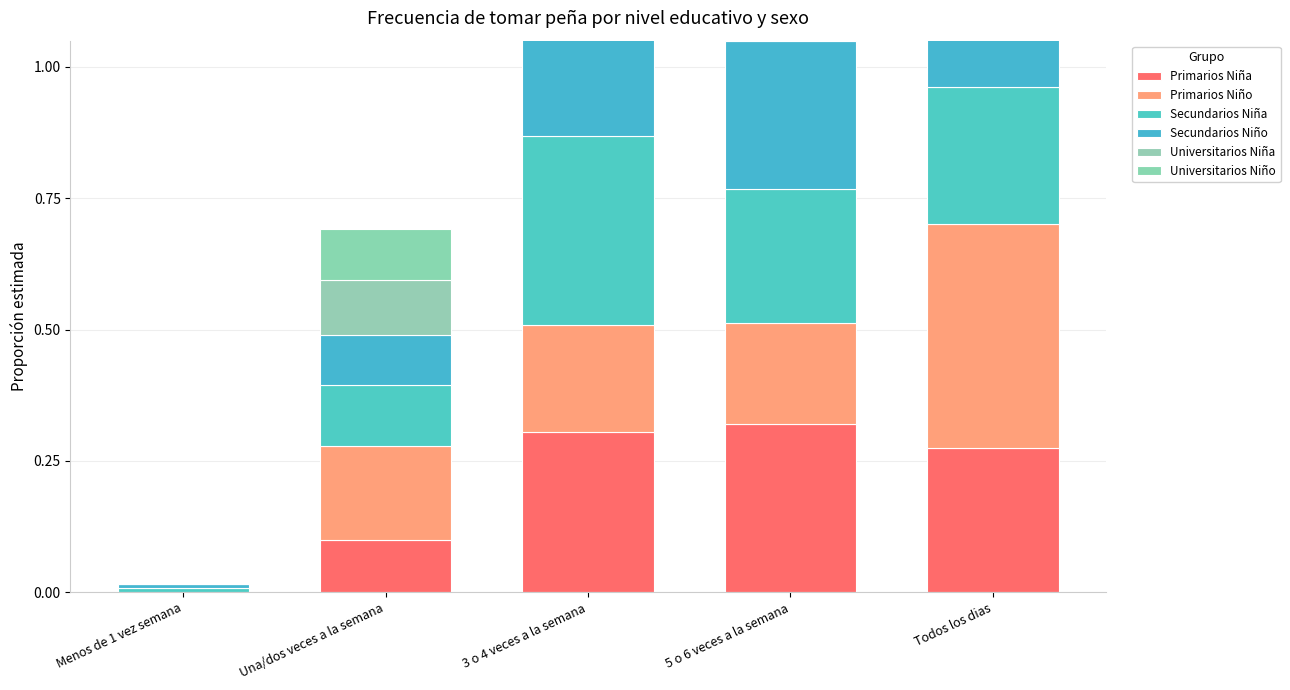

How many bars are there in each group?

6